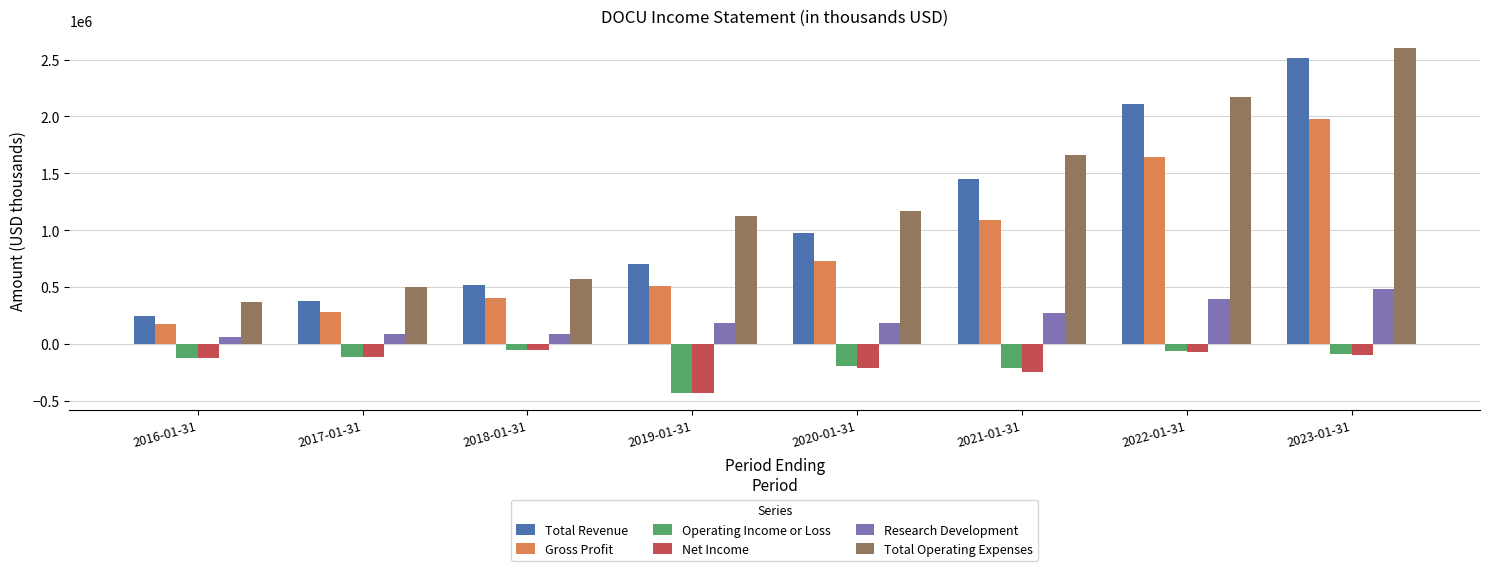

What is the difference between the highest and lowest values at 2020-01-31?

1375900